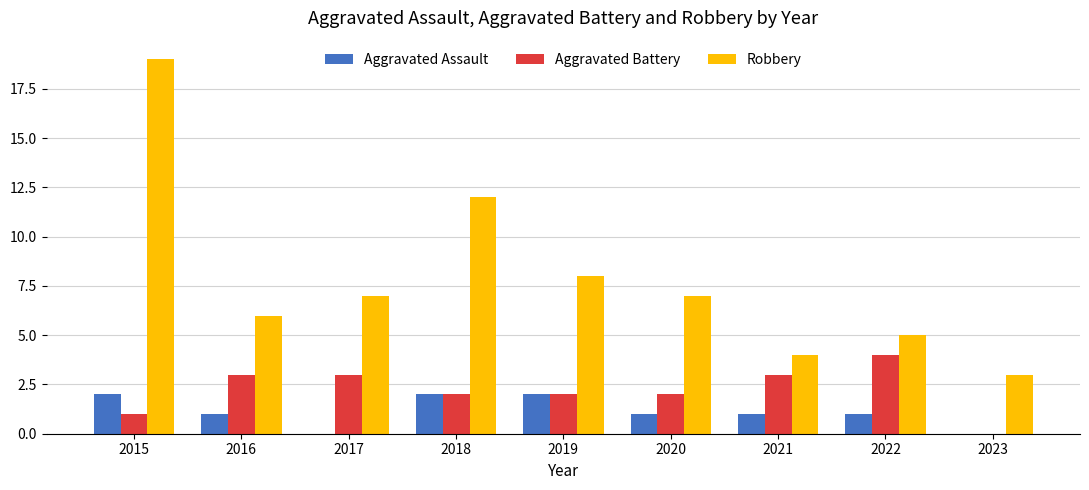

What is the sum of the Aggravated Battery values at 2020 and 2018?

4